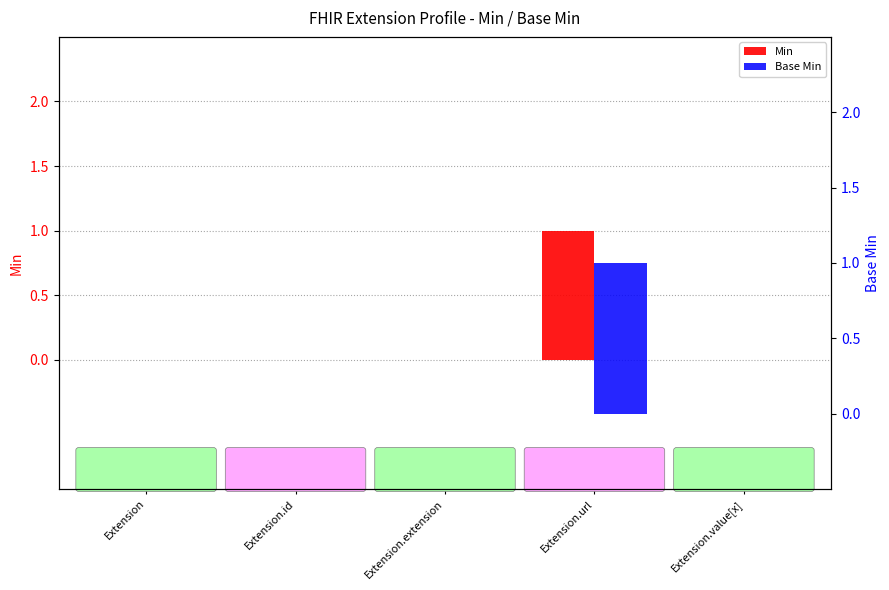

What is the sum of all Min values?

1